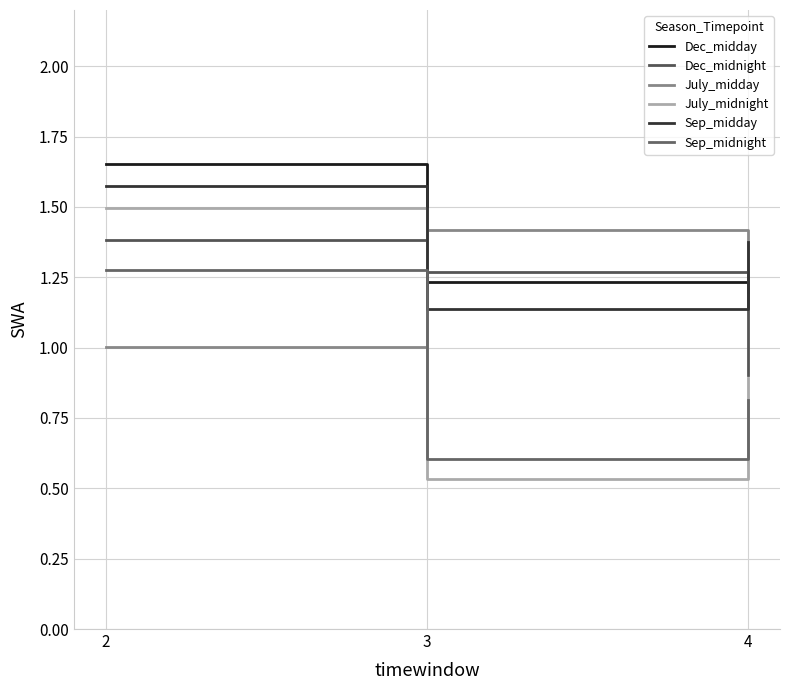

Reading left to right, list all the values displayed in this chart.

Dec_midday: 1.7	1.2	1.2
Dec_midnight: 1.4	1.3	0.9
July_midday: 1.0	1.4	1.3
July_midnight: 1.5	0.5	0.9
Sep_midday: 1.6	1.1	1.4
Sep_midnight: 1.3	0.6	0.8